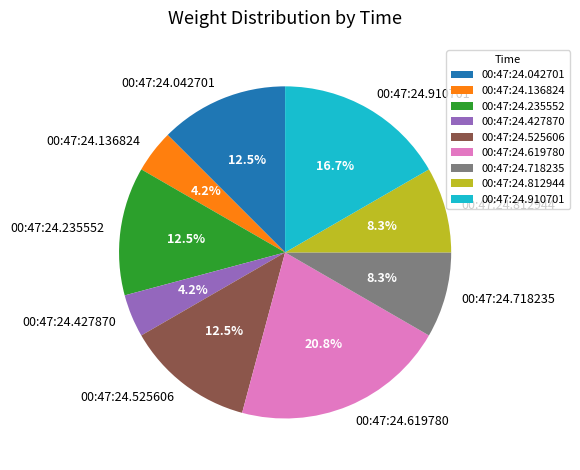

Count the number of slices in the pie.

9